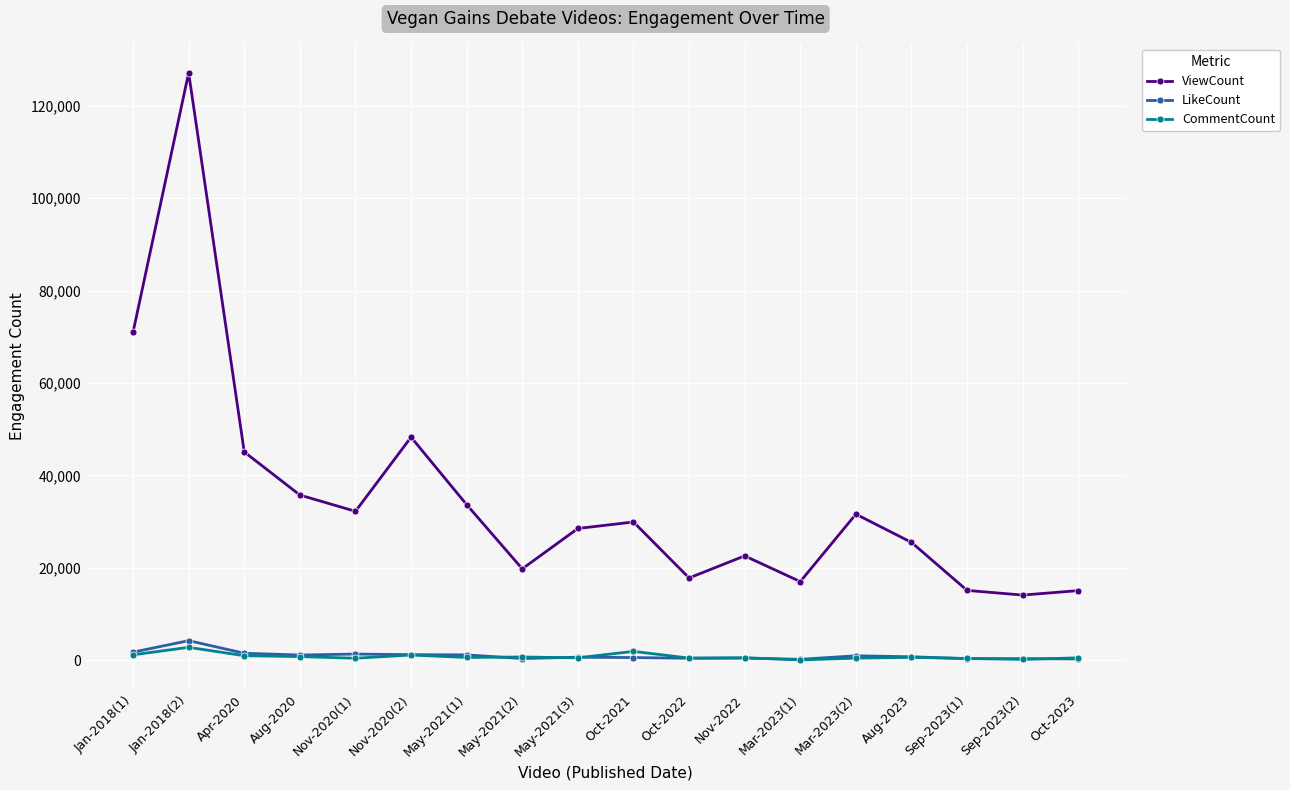

What is the total value across all series at Jan-2018(2)?

134198